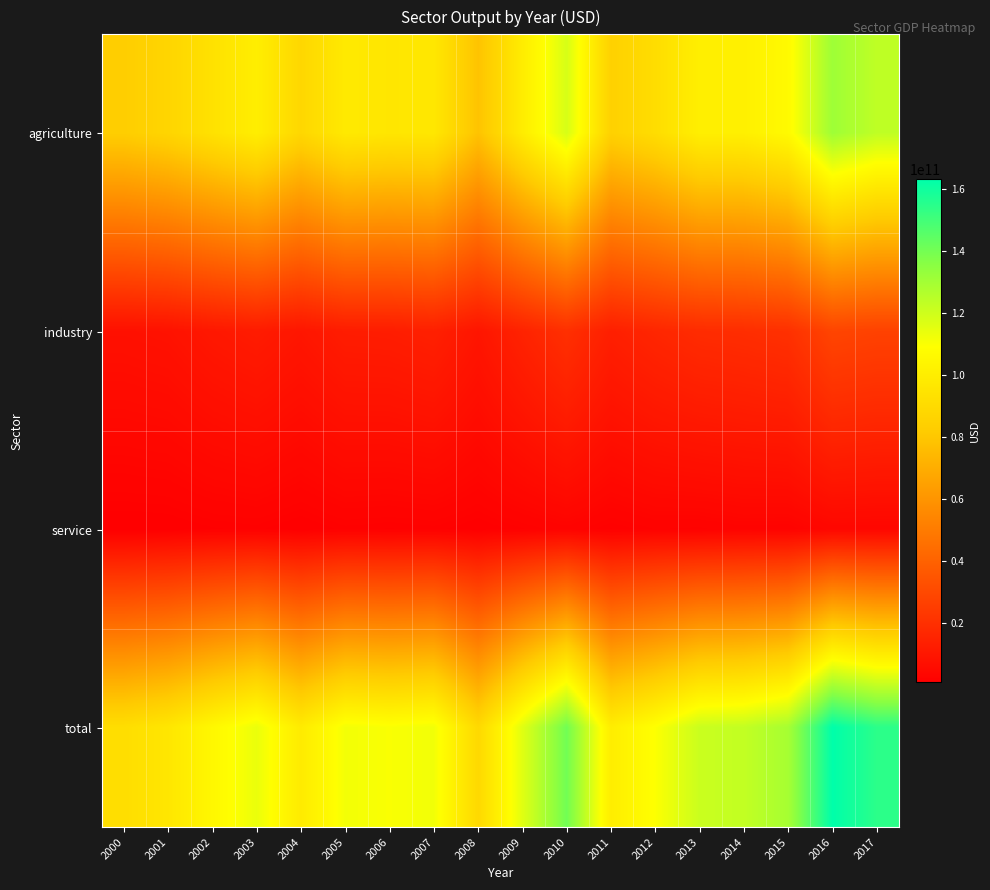

Which series has the widest spread of values?

total